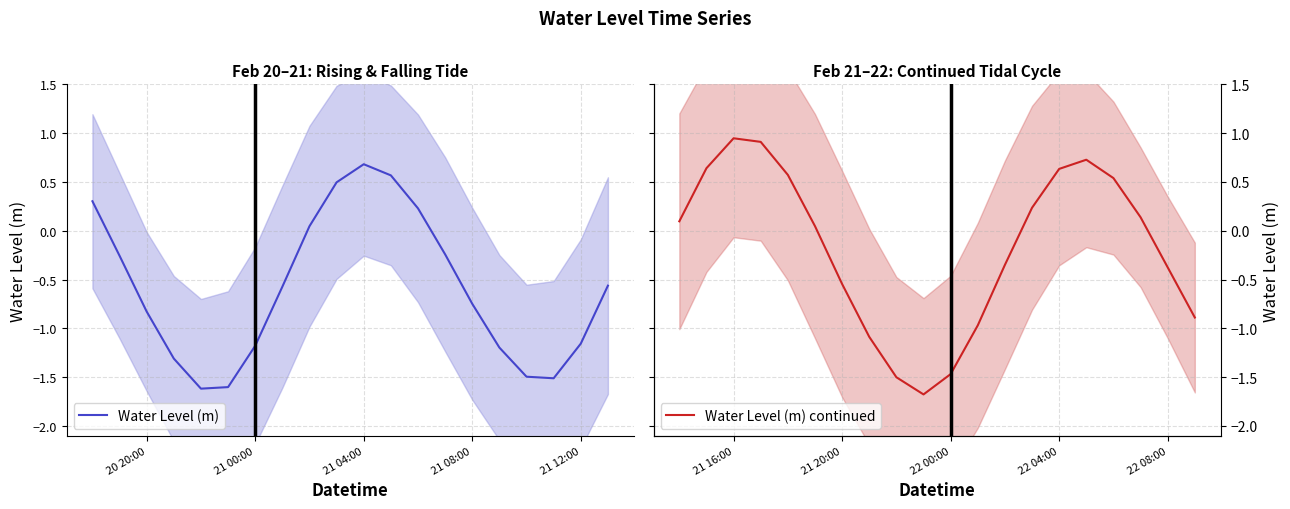

What is the average value of the Water Level (m) series?

-0.6